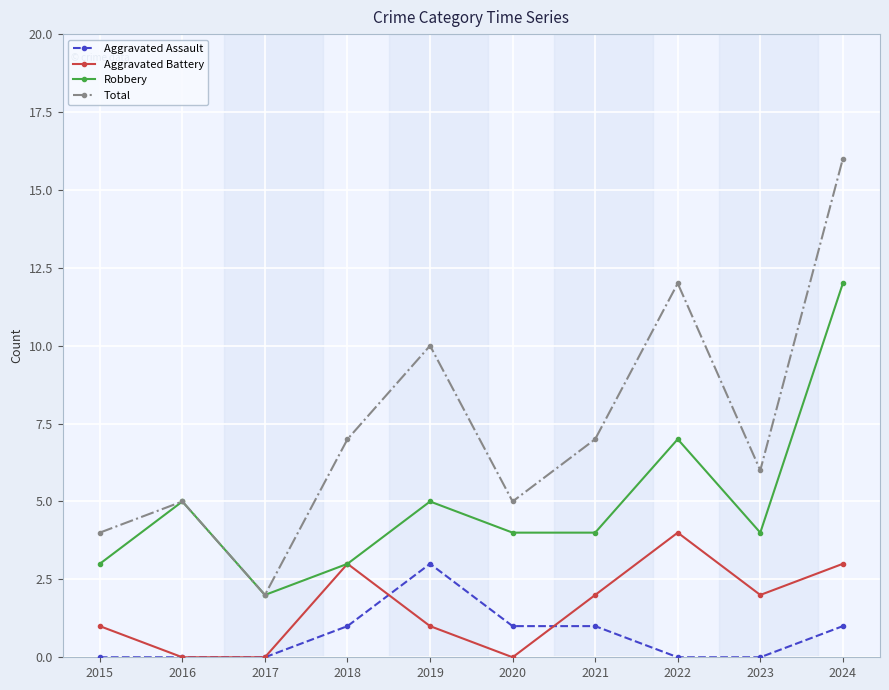

Where is Robbery nearest to the value 7?

2022